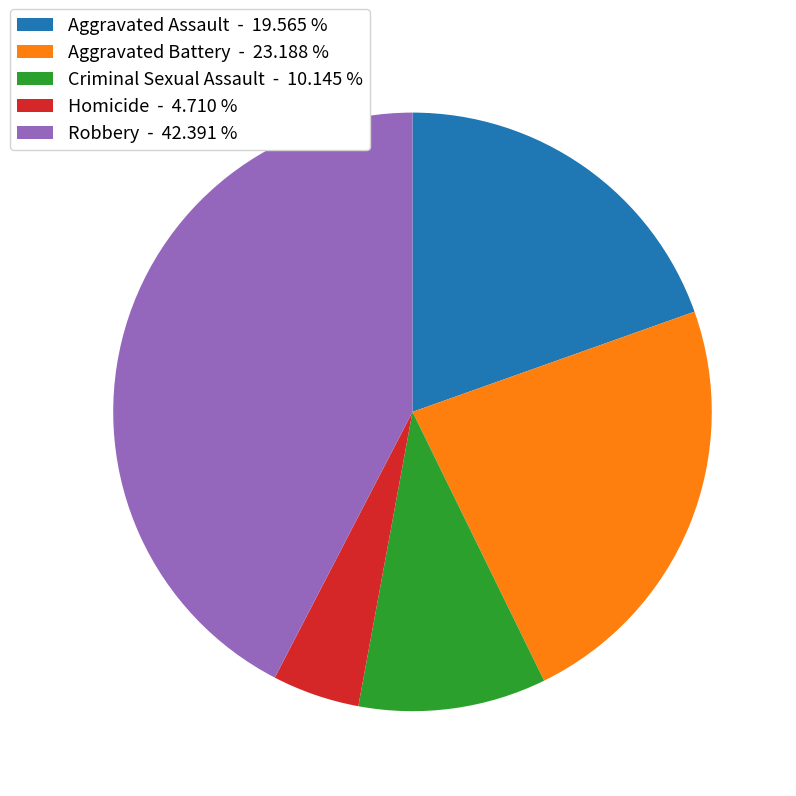

Is there any slice that represents more than half of the pie?

No